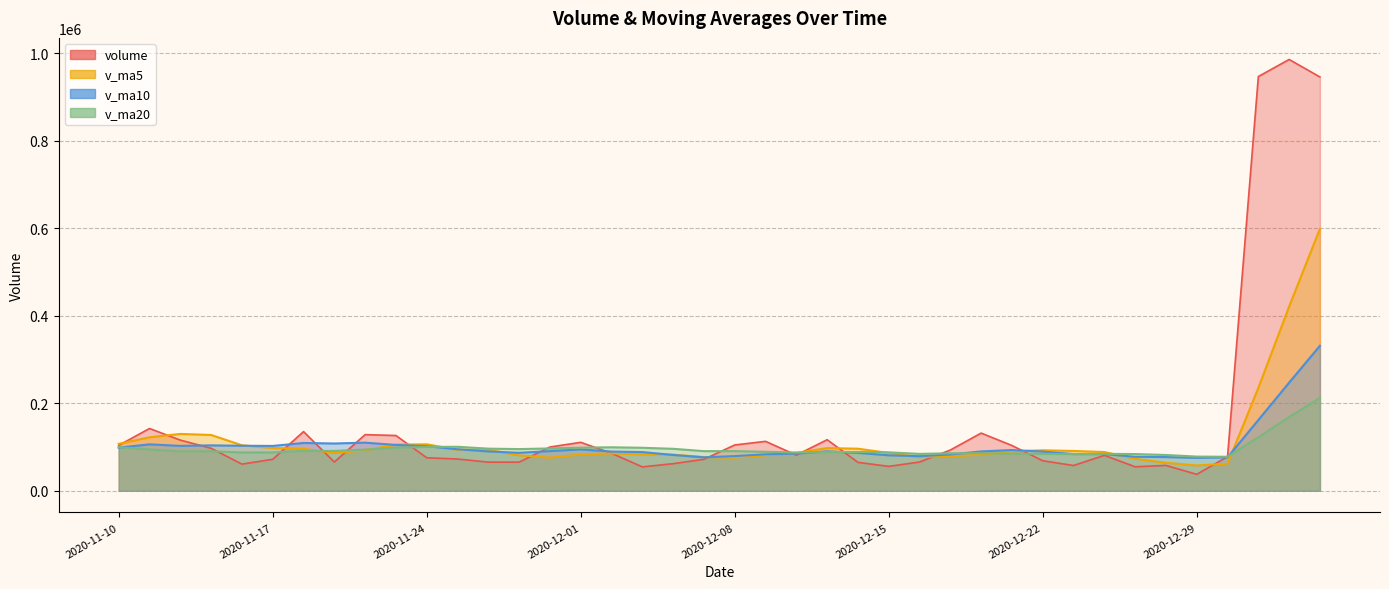

Between 2020-11-24 and 2020-12-18, which is larger?

2020-12-18